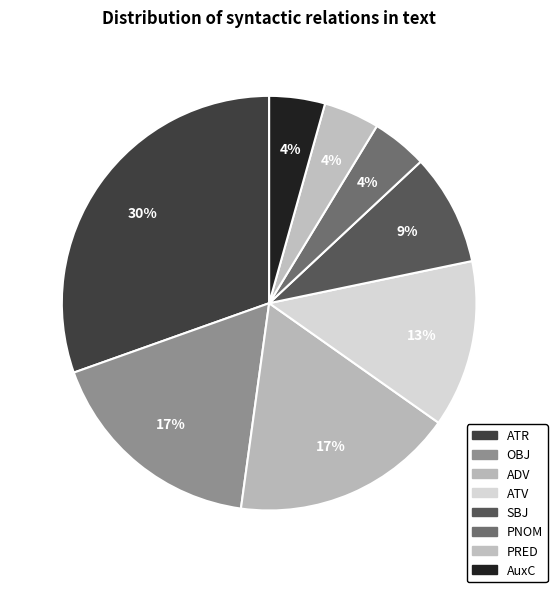

What is the smallest slice in the pie chart?

PNOM